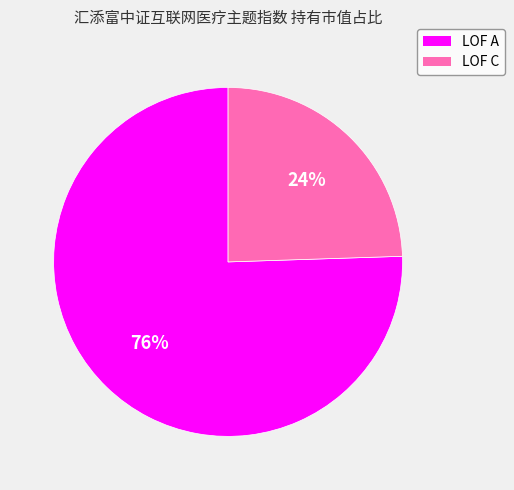

What is the majority slice?

LOF A